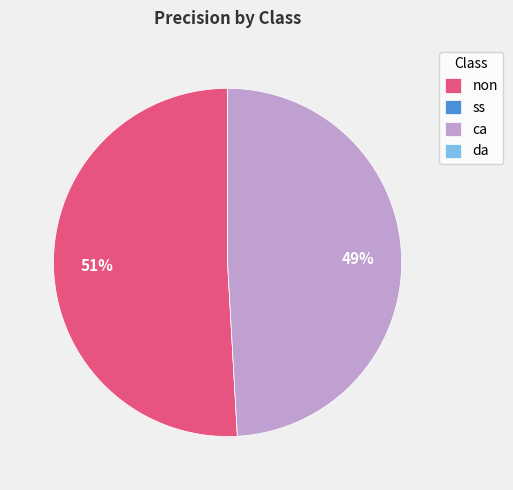

Do ca and non together represent more than half of the pie?

Yes